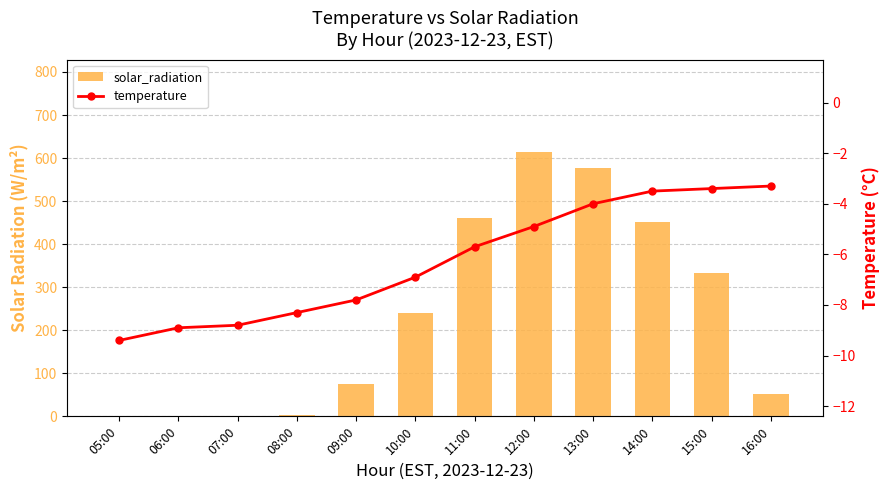

True or false: solar_radiation has a value of 53.0 at 16:00.

True